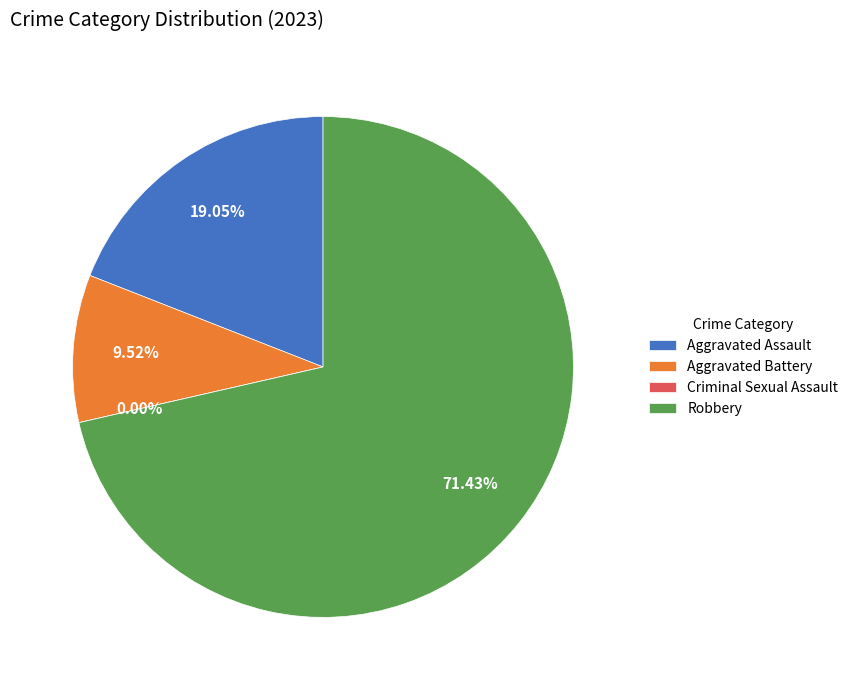

Combined, what portion of the pie is Aggravated Battery and Criminal Sexual Assault?

9.5%